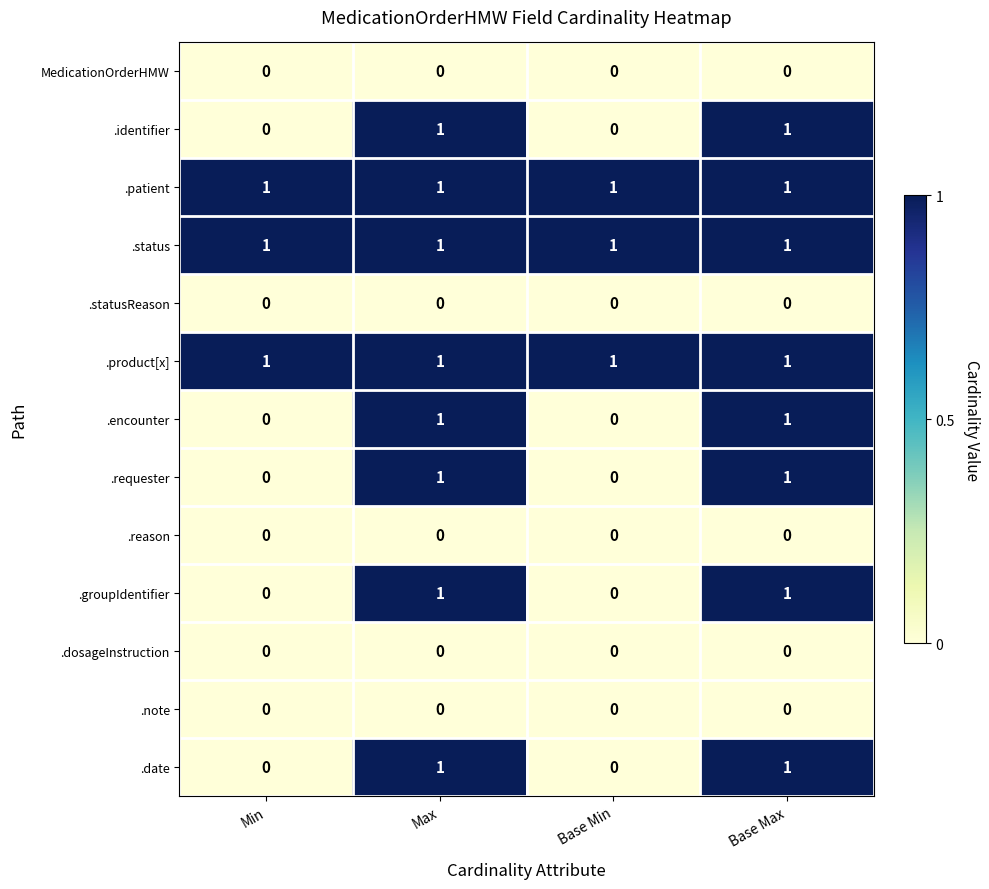

What is the sum of all .patient values?

4